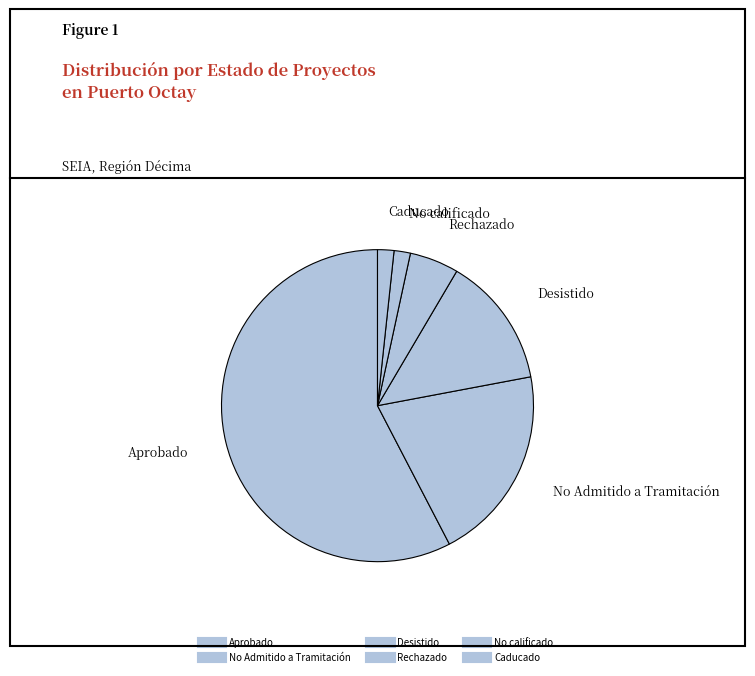

To the nearest percent, what portion does Aprobado represent?

58%